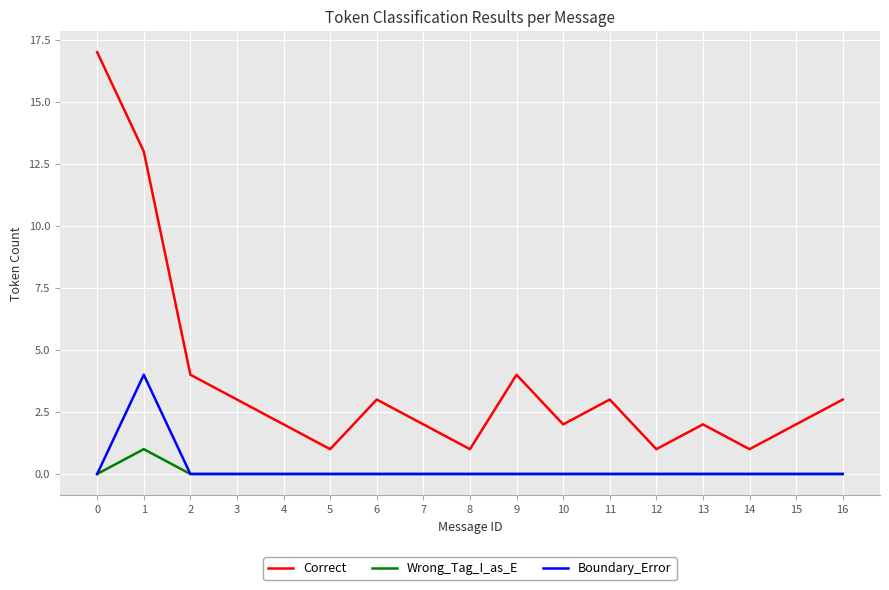

Is the value of Boundary_Error at 15 greater than the value of Correct at 7?

No